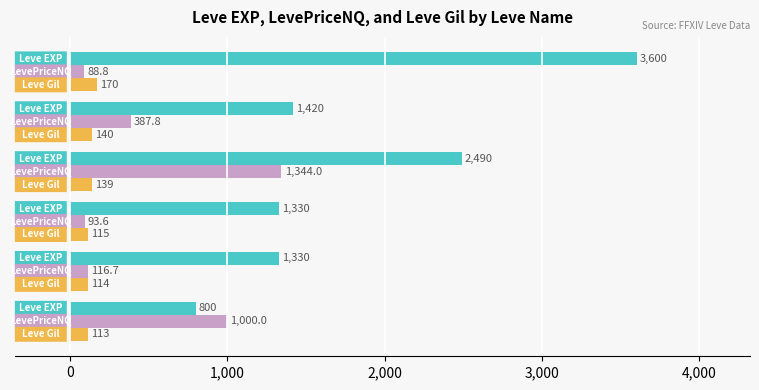

What is the minimum value shown in the chart?

88.8